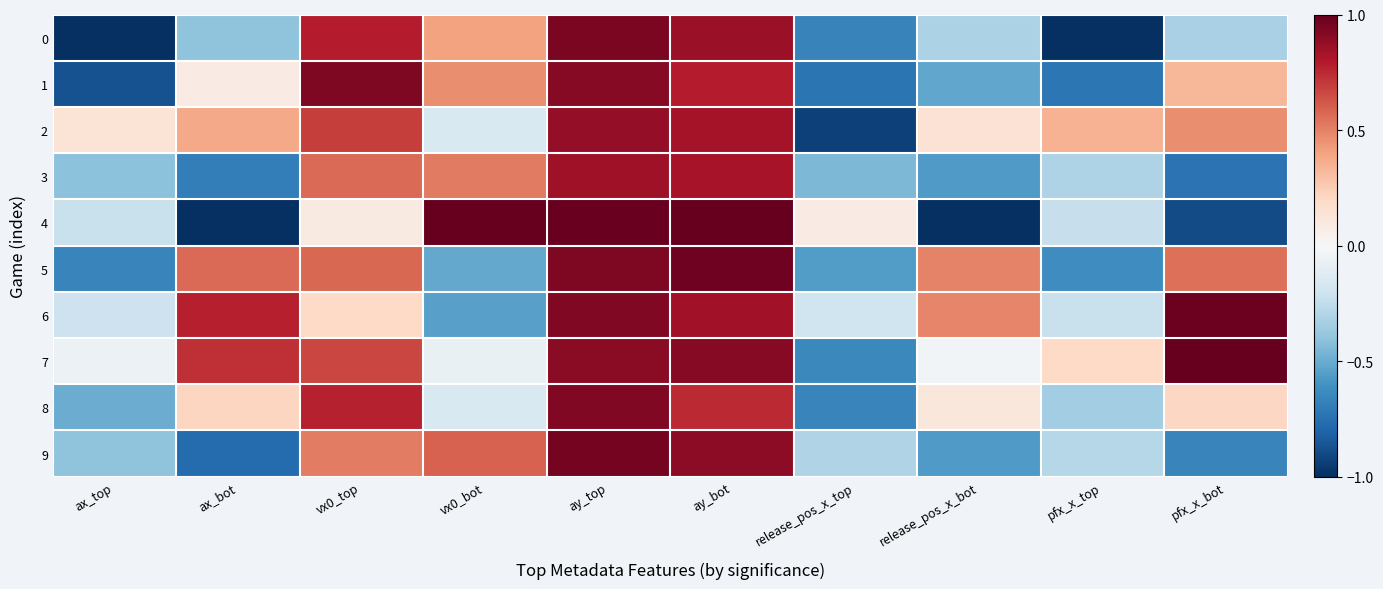

Which series has the widest spread of values?

4